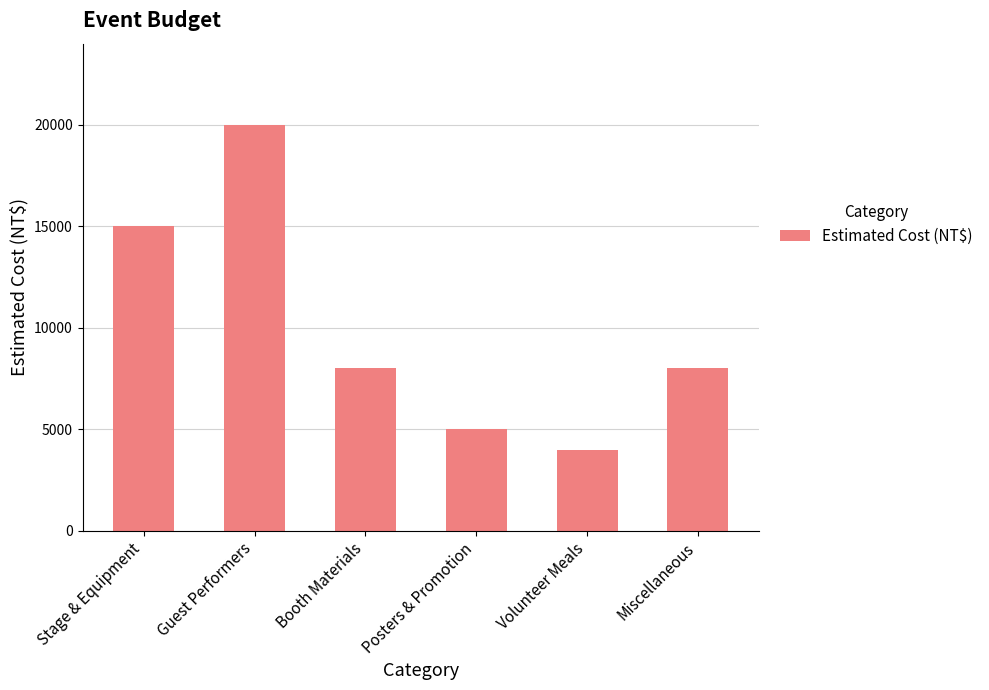

What is the greatest value displayed?

20000